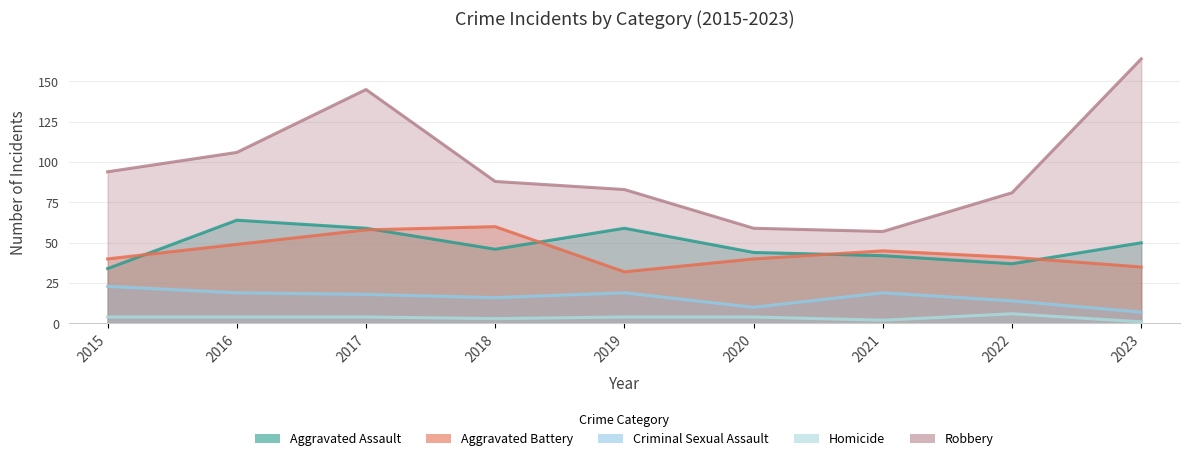

Reading left to right, what are all the values shown in this chart?

Aggravated Assault: 34	64	59	46	59	44	42	37	50
Aggravated Battery: 40	49	58	60	32	40	45	41	35
Criminal Sexual Assault: 23	19	18	16	19	10	19	14	7
Homicide: 4	4	4	3	4	4	2	6	1
Robbery: 94	106	145	88	83	59	57	81	164